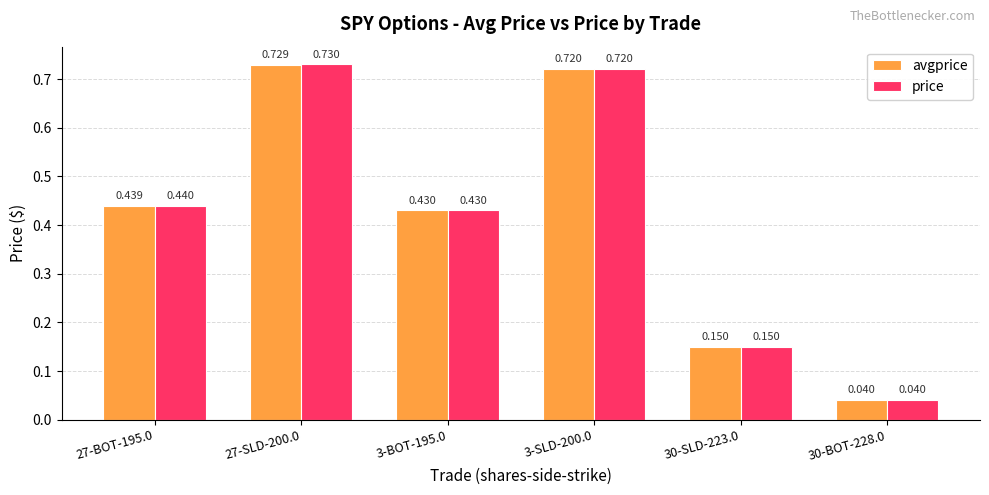

Which series has the largest range (max minus min)?

price